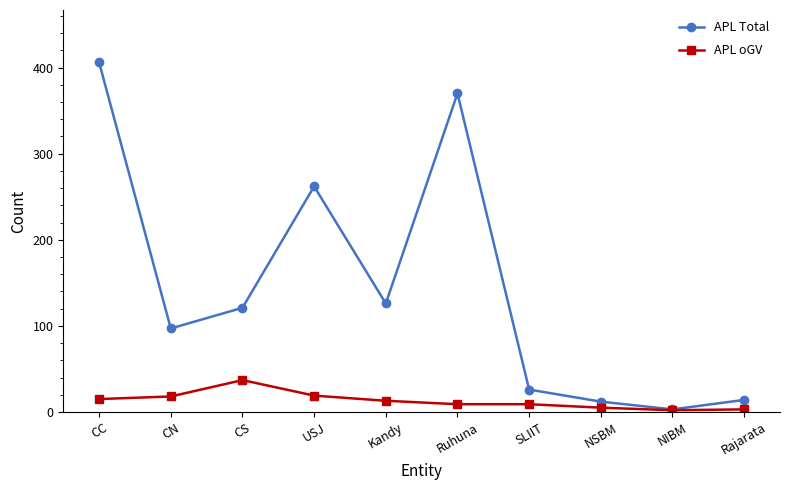

At which category does APL oGV reach its first local peak?

CS